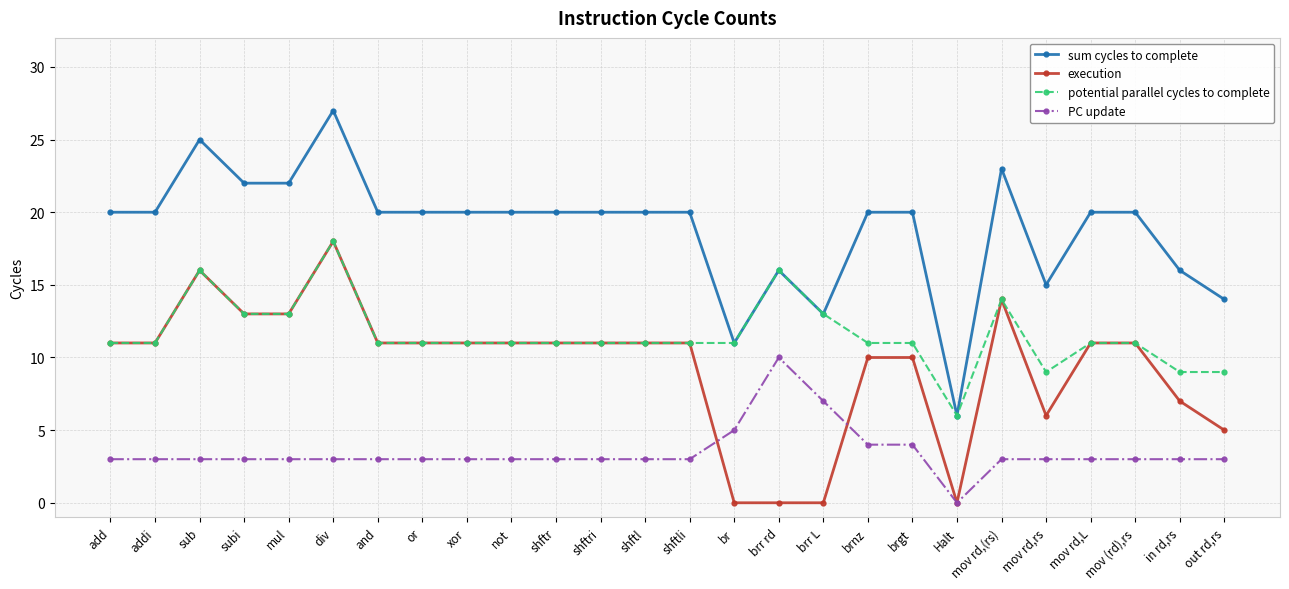

The value of execution at add is 7. True or false?

False